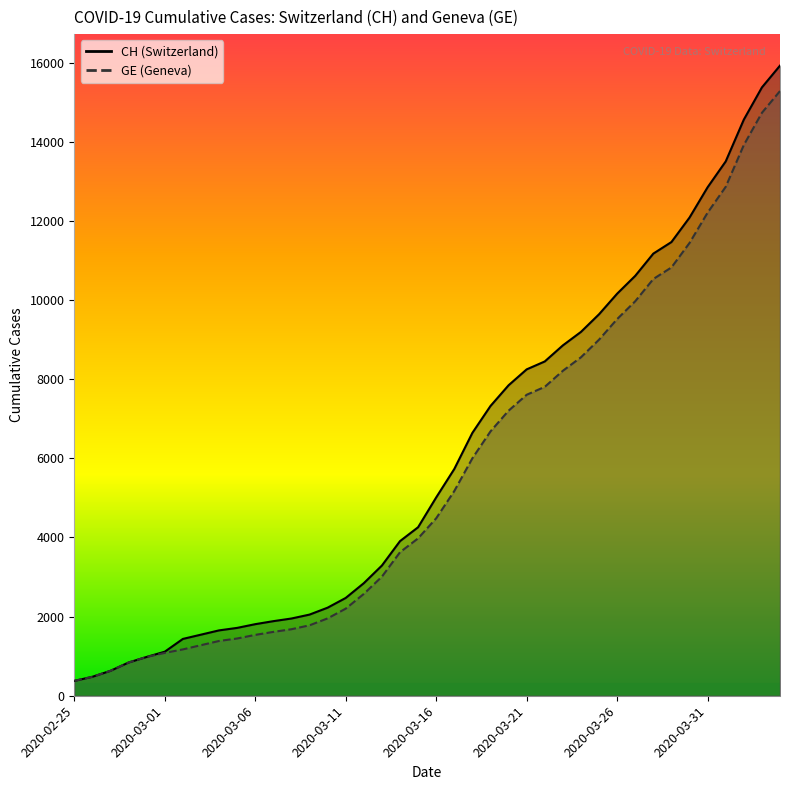

Which series changed the most between 10 and 21?

CH